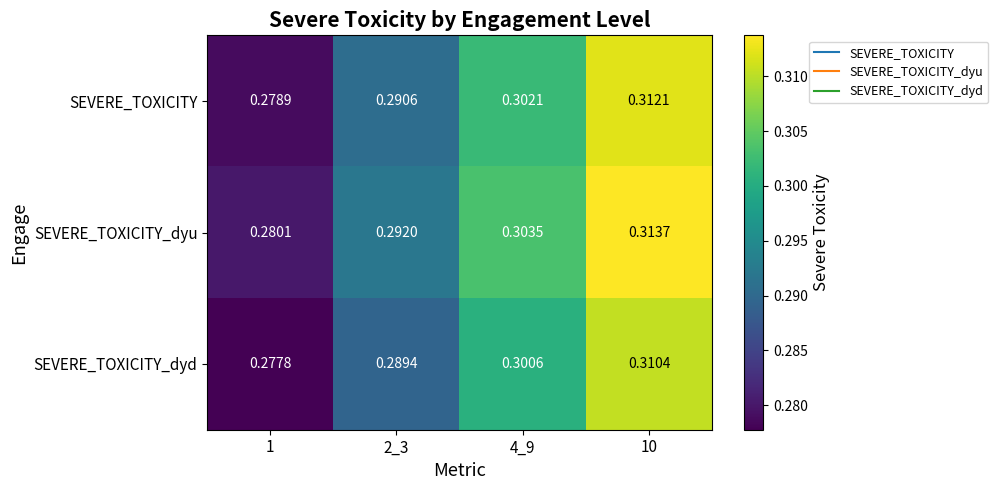

Between 1 and 10, which series saw the biggest shift?

SEVERE_TOXICITY_dyu